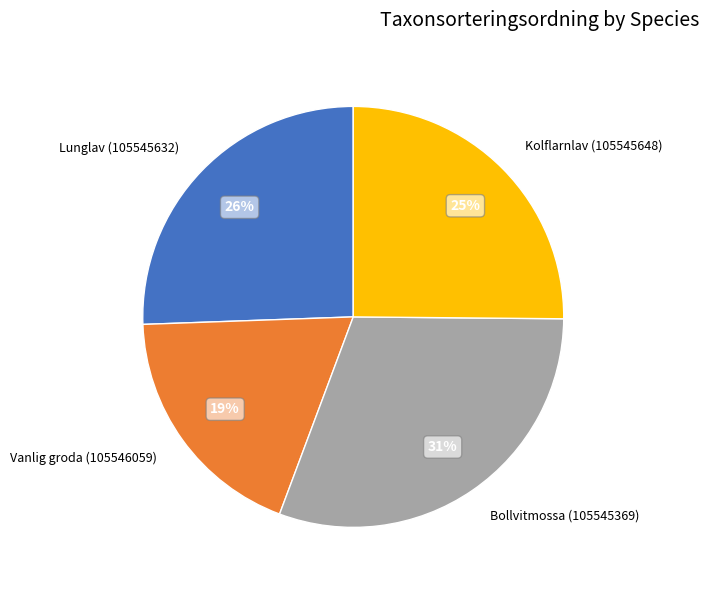

To the nearest percent, what percentage of the pie is Lunglav (105545632)?

26%